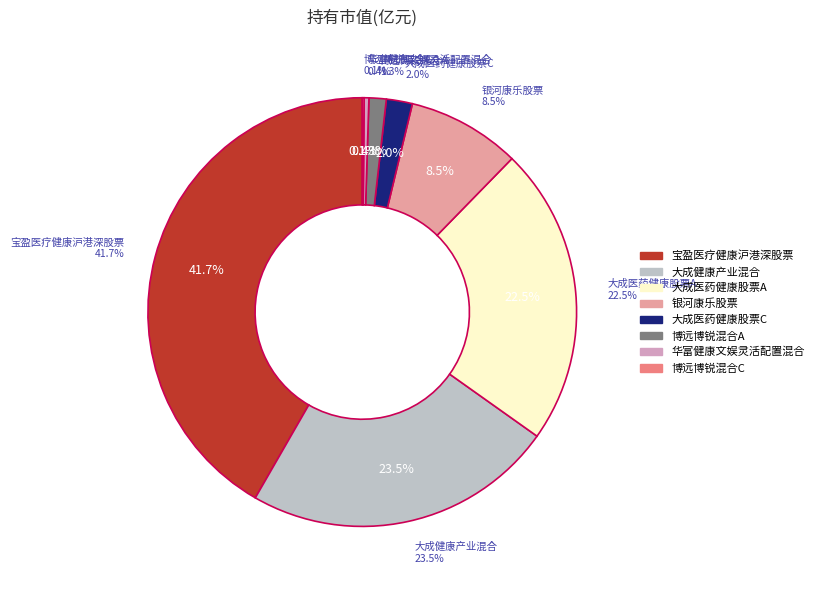

To the nearest percent, what is the difference between the largest and smallest slice percentages?

42%